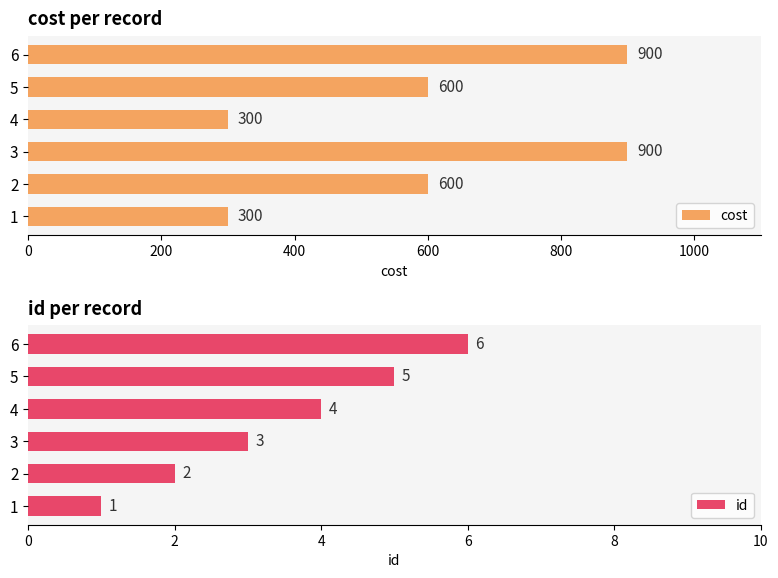

What is the difference between the maximum and minimum values in the cost series?

600